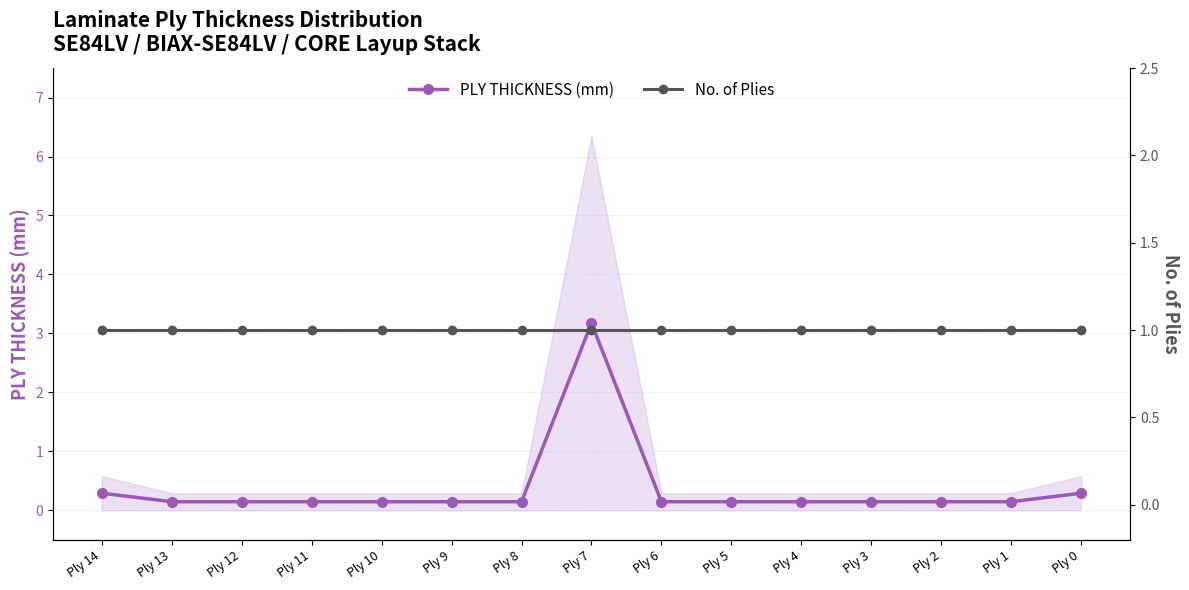

What is the lowest value of the PLY THICKNESS (mm) series?

0.1